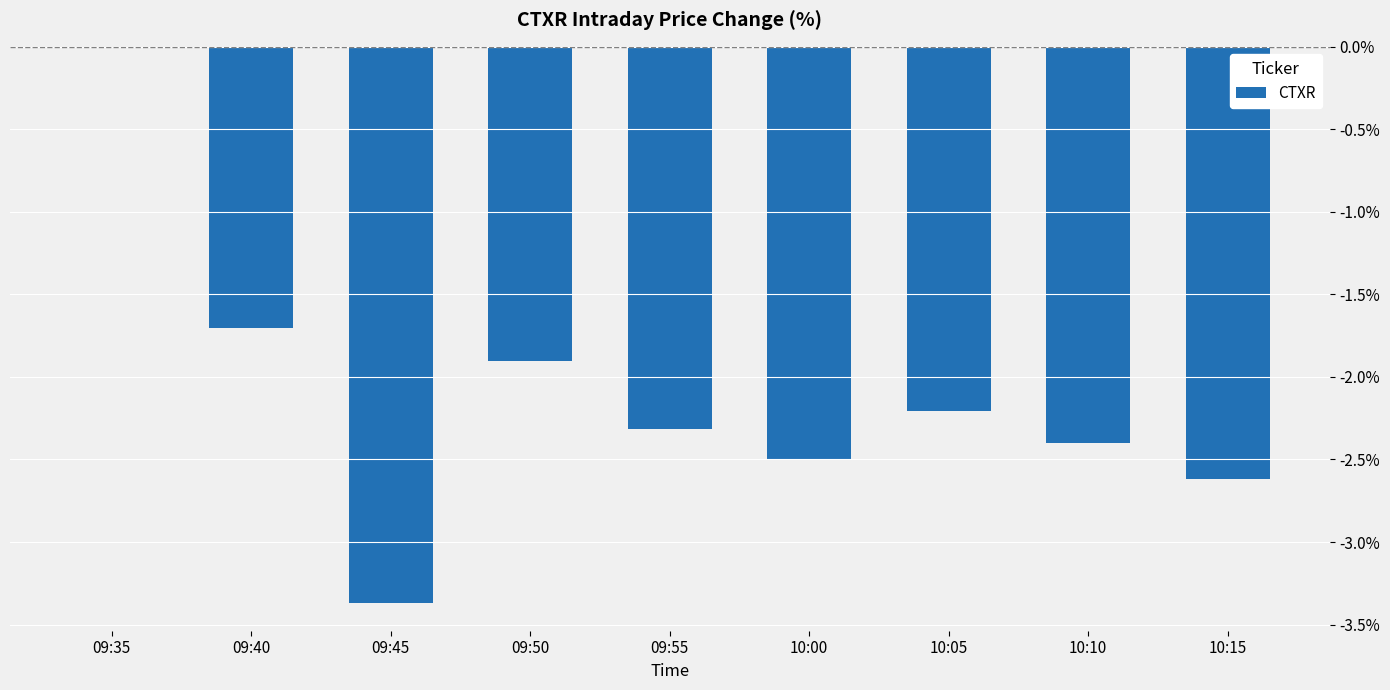

True or false: the data shows -1.4 at 10:00.

False